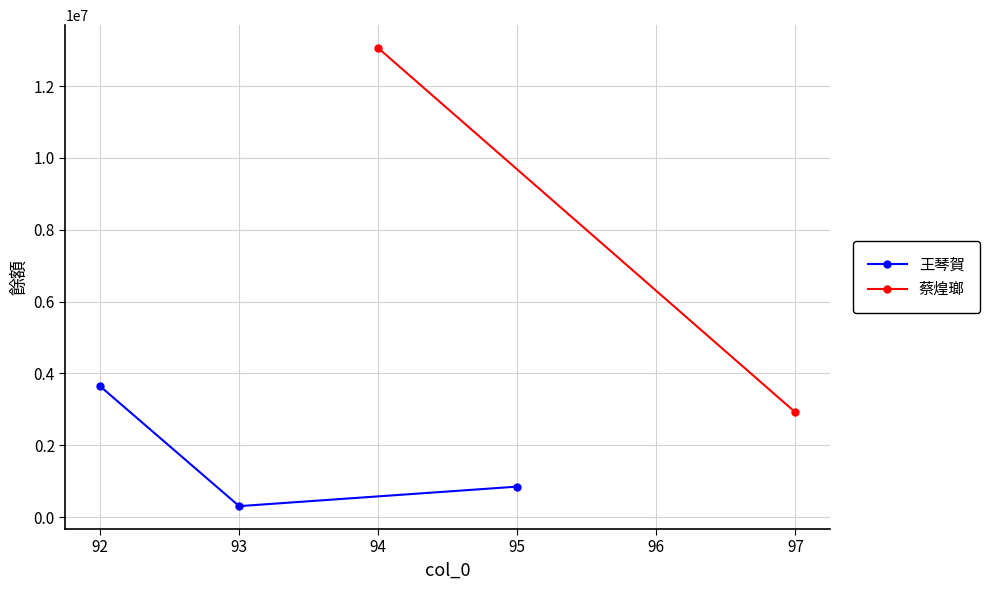

What is the value of the 王琴賀 point at the 3rd from the left?

850002